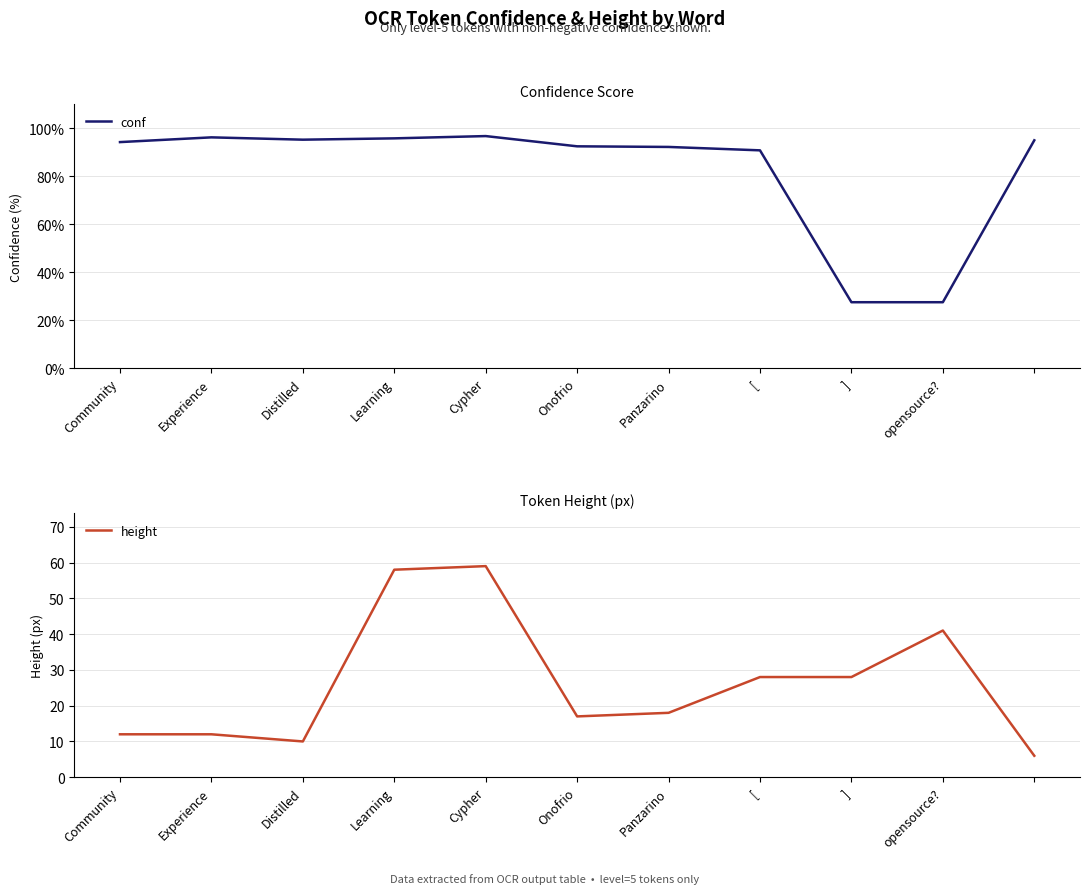

Rank the series by their average value, from highest to lowest.

conf, height